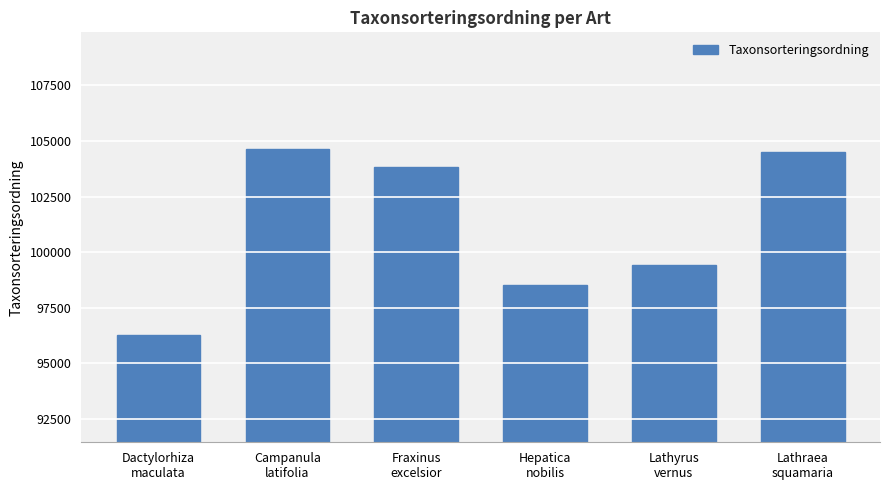

What is the sum of all values?

607129